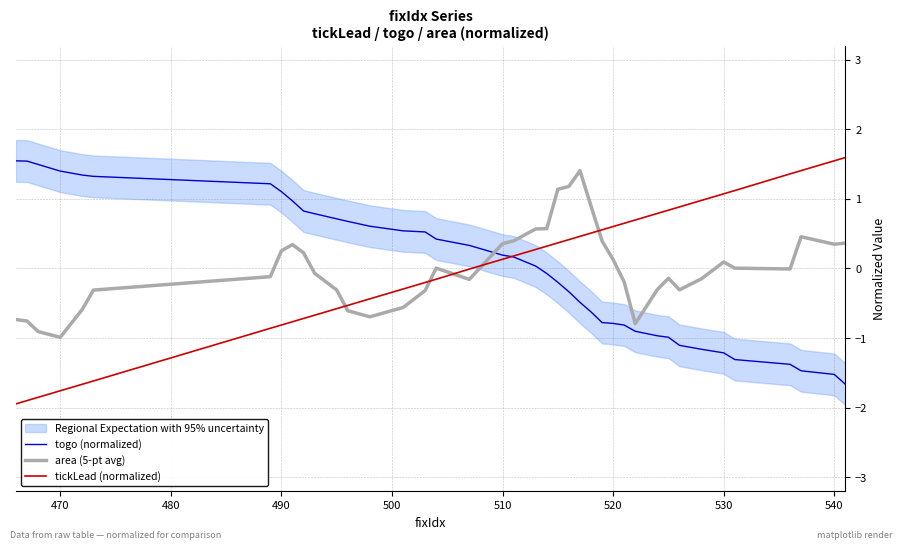

What is the highest value of the togo (normalized) series?

1.5